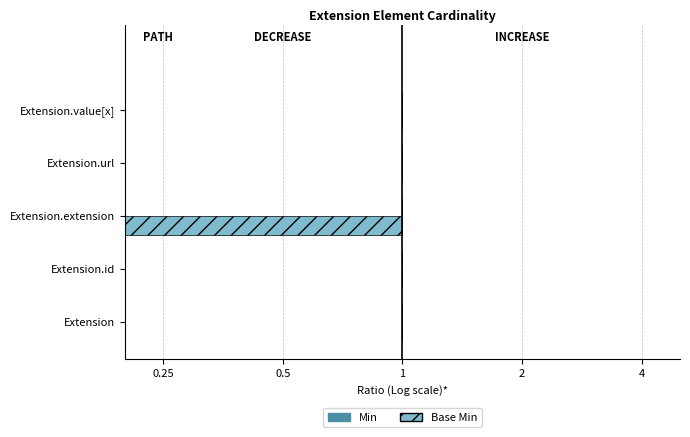

Which series changed the most between 0.25 and 0.5?

Min